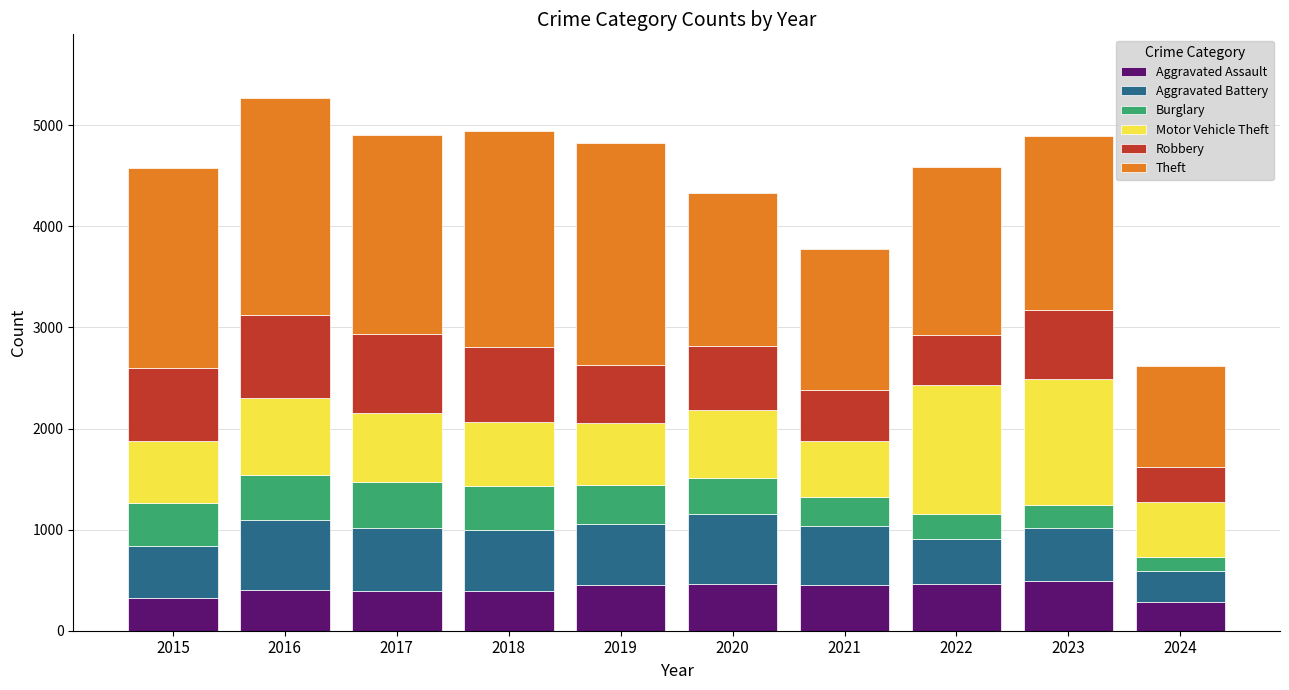

The value of Aggravated Assault at 2021 is 452. True or false?

True